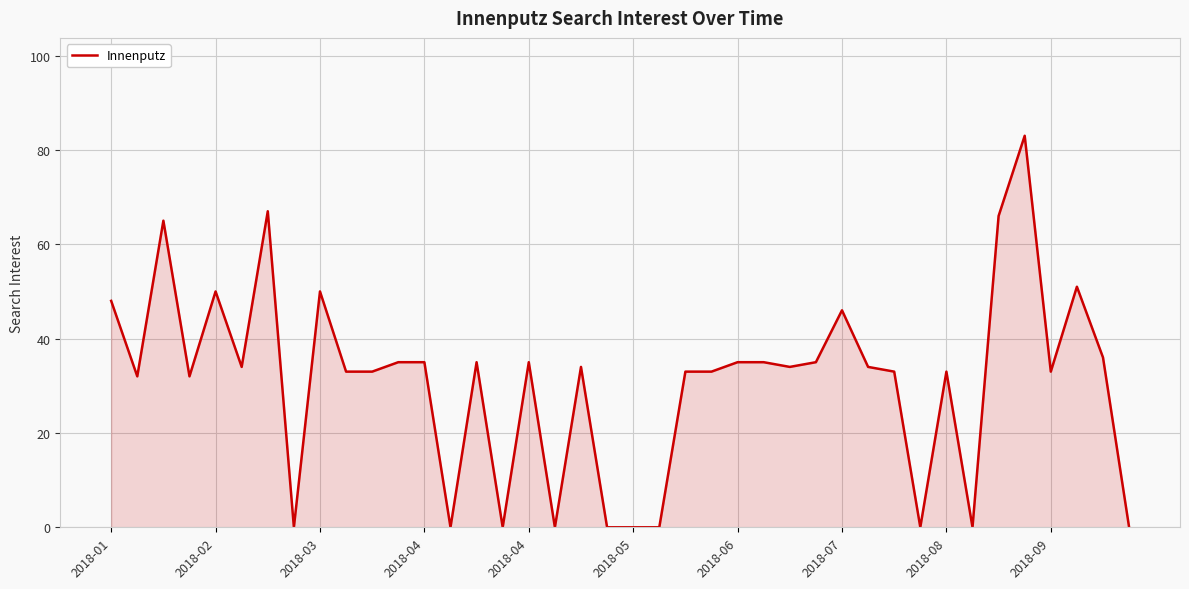

What is the greatest value displayed?

83